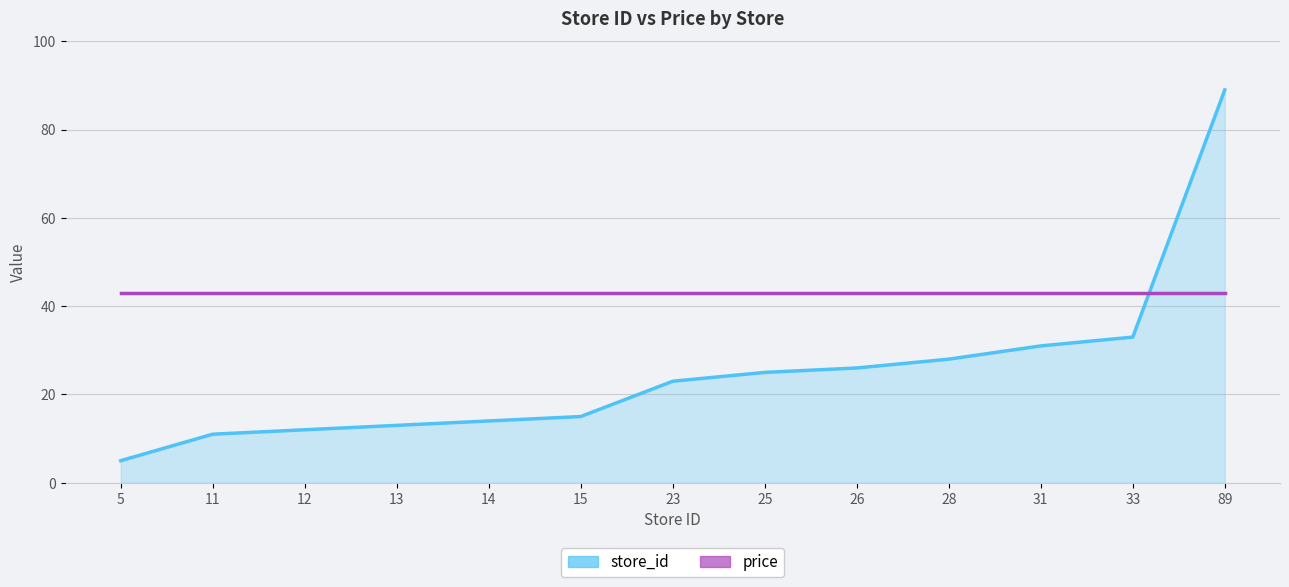

What value does the price series have at 11?

42.9